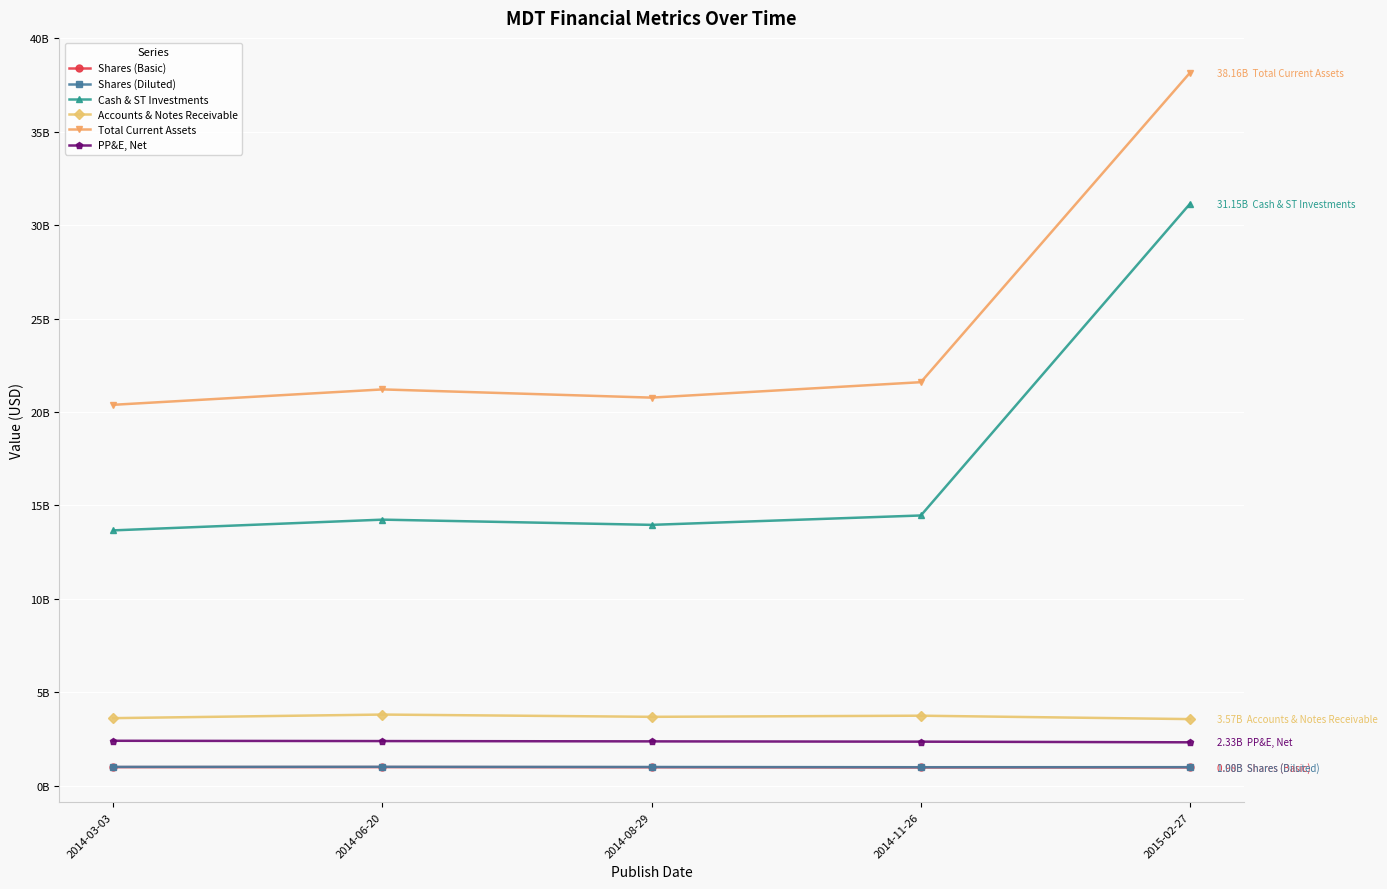

What is the difference between the highest and lowest values at 2014-08-29?

19777400000